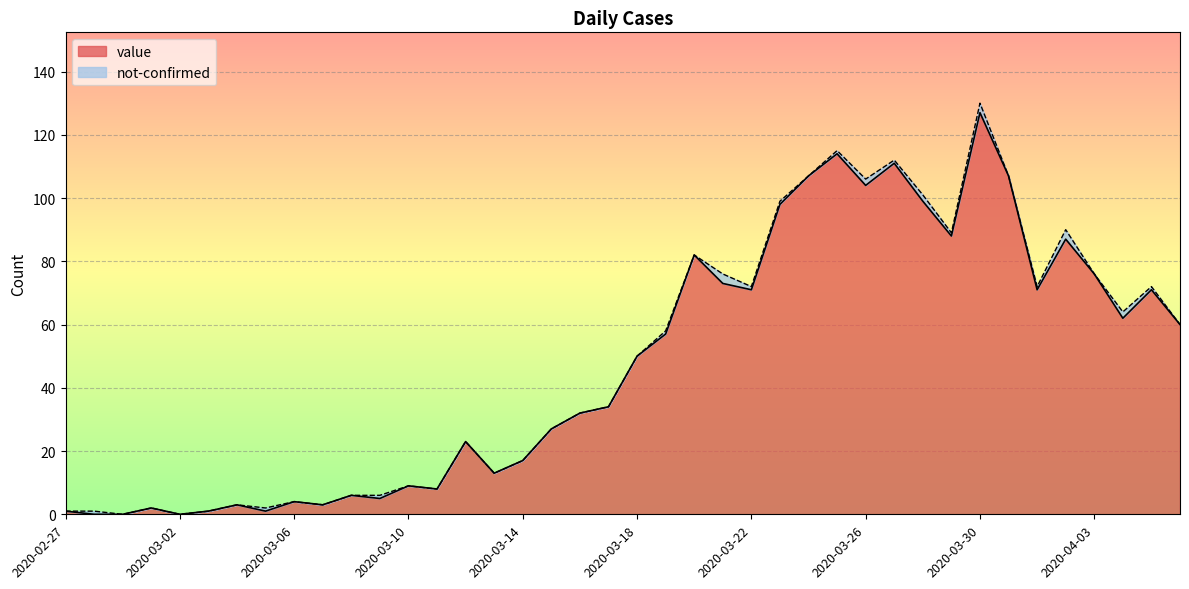

Reading right to left, extract all data points from this chart.

2020-04-06=60	2020-04-05=71	2020-04-04=62	2020-04-03=76	2020-04-02=87	2020-04-01=71	2020-03-31=107	2020-03-30=127	2020-03-29=88	2020-03-28=99	2020-03-27=111	2020-03-26=104	2020-03-25=114	2020-03-24=107	2020-03-23=98	2020-03-22=71	2020-03-21=73	2020-03-20=82	2020-03-19=57	2020-03-18=50	2020-03-17=34	2020-03-16=32	2020-03-15=27	2020-03-14=17	2020-03-13=13	2020-03-12=23	2020-03-11=8	2020-03-10=9	2020-03-09=5	2020-03-08=6	2020-03-07=3	2020-03-06=4	2020-03-05=1	2020-03-04=3	2020-03-03=1	2020-03-02=0	2020-03-01=2	2020-02-29=0	2020-02-28=0	2020-02-27=1